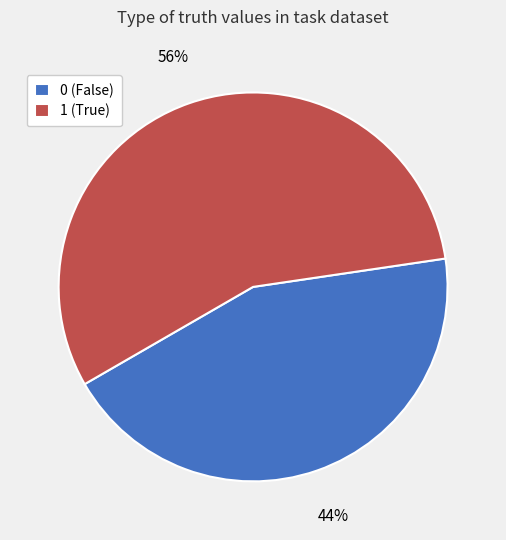

What is the largest slice in the pie chart?

1 (True)